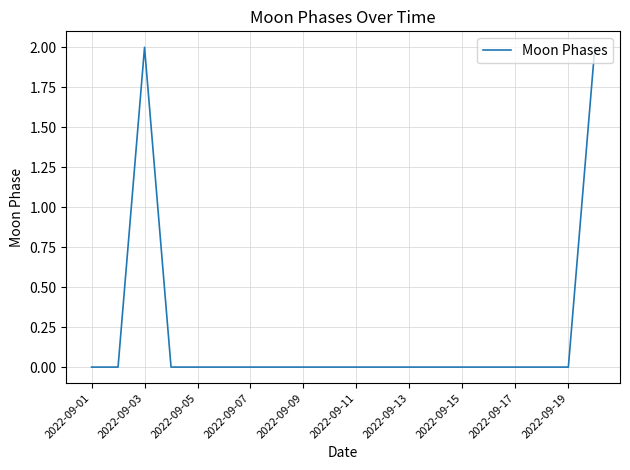

Does the chart have visible grid lines?

Yes